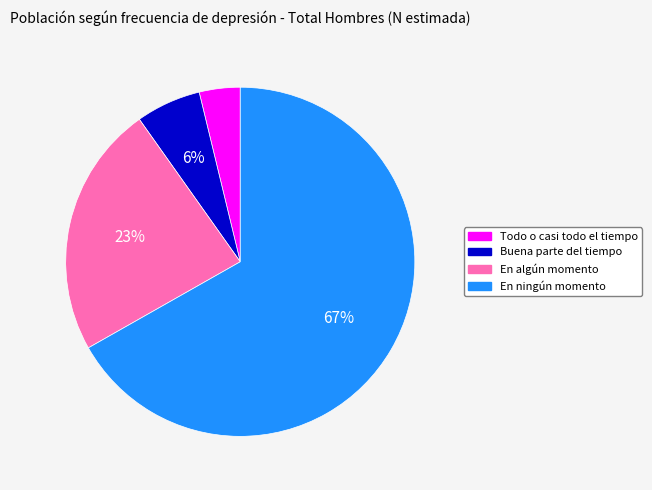

Is it true that En algún momento is 13% of the pie?

False